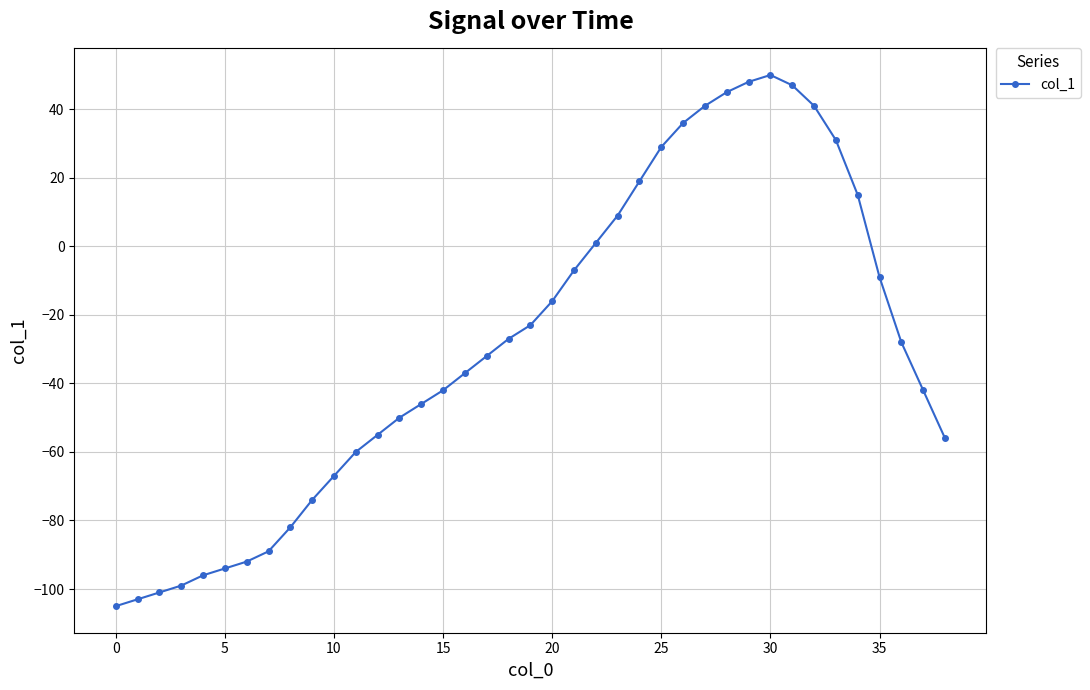

What is the greatest value displayed?

50